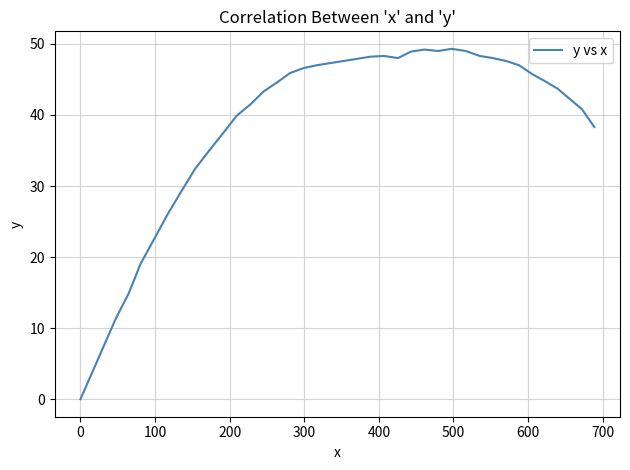

What is the greatest value displayed?

49.3